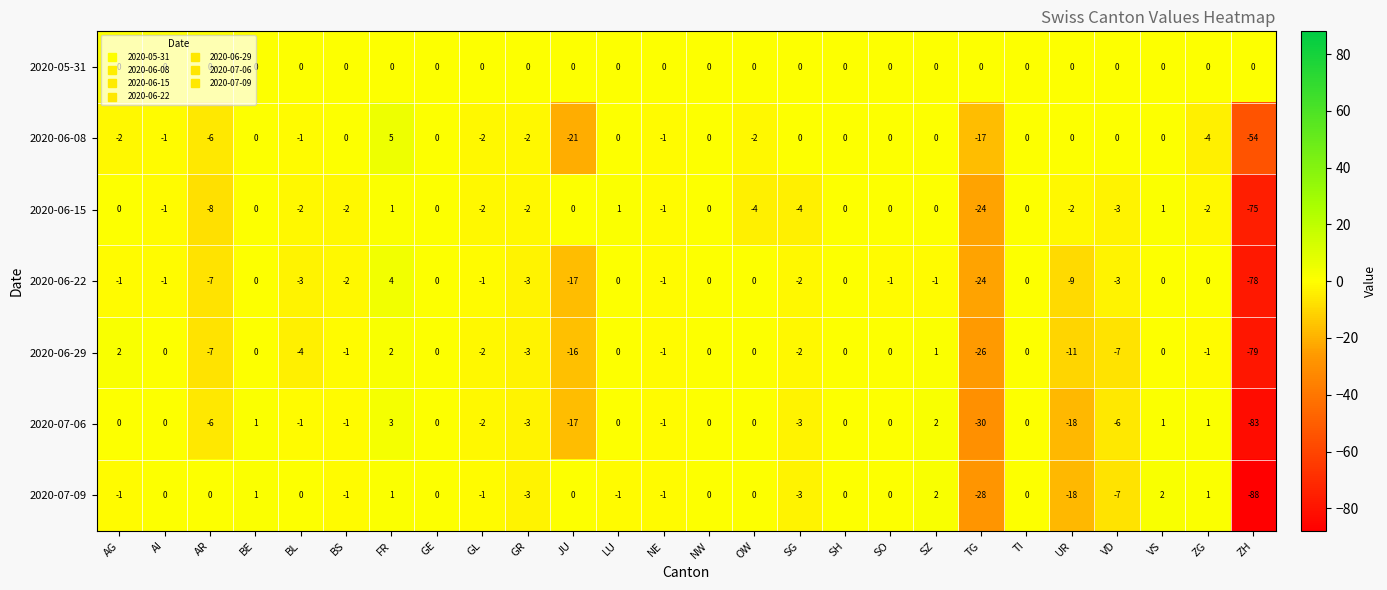

What is the minimum value for 2020-06-08?

-54